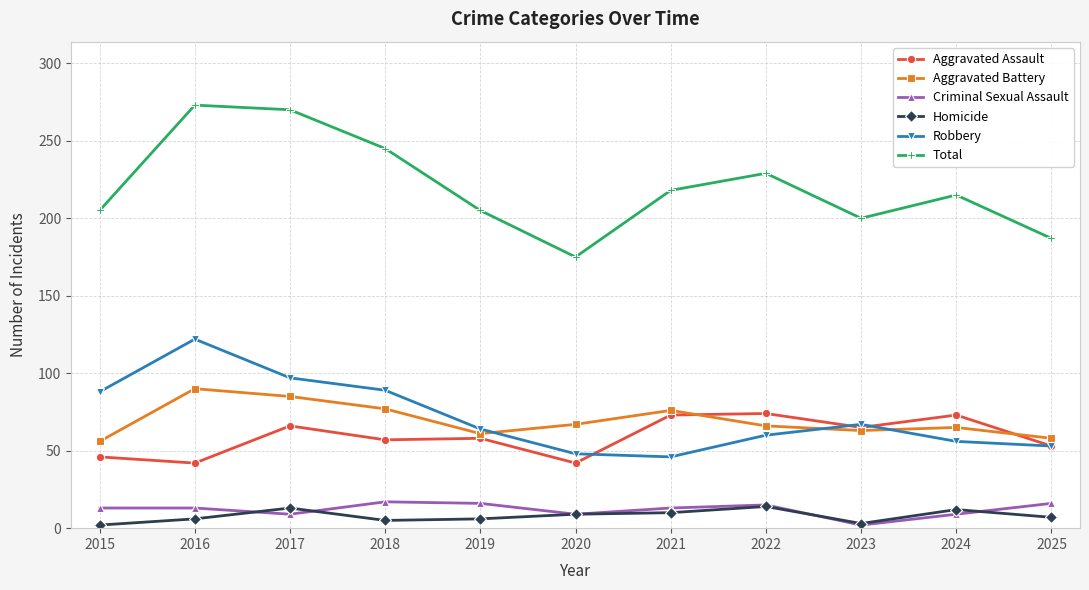

What is the difference between the highest and lowest values at 2021?

208